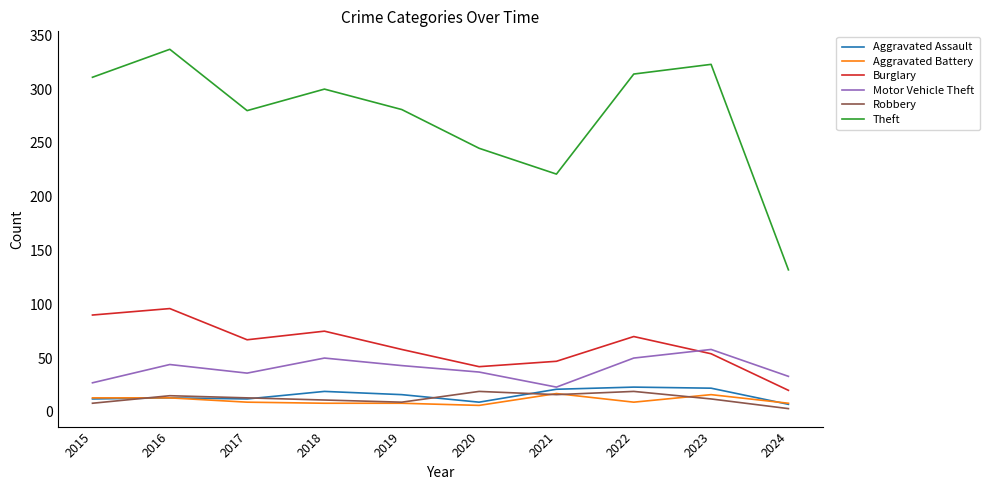

What is the total value across all series at 2017?

417